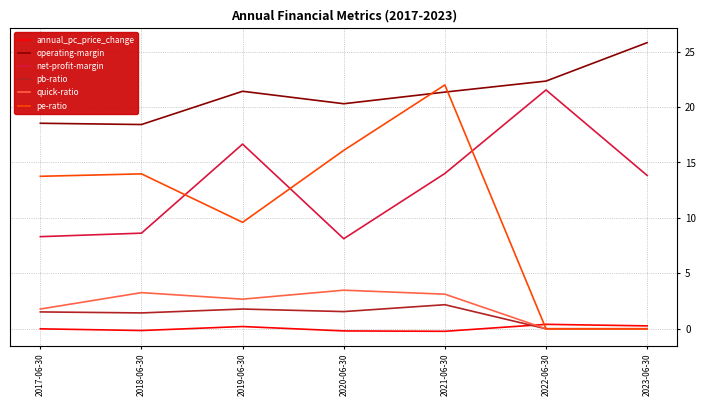

What is the approximate value of net-profit-margin at 2021-06-30?

14.0